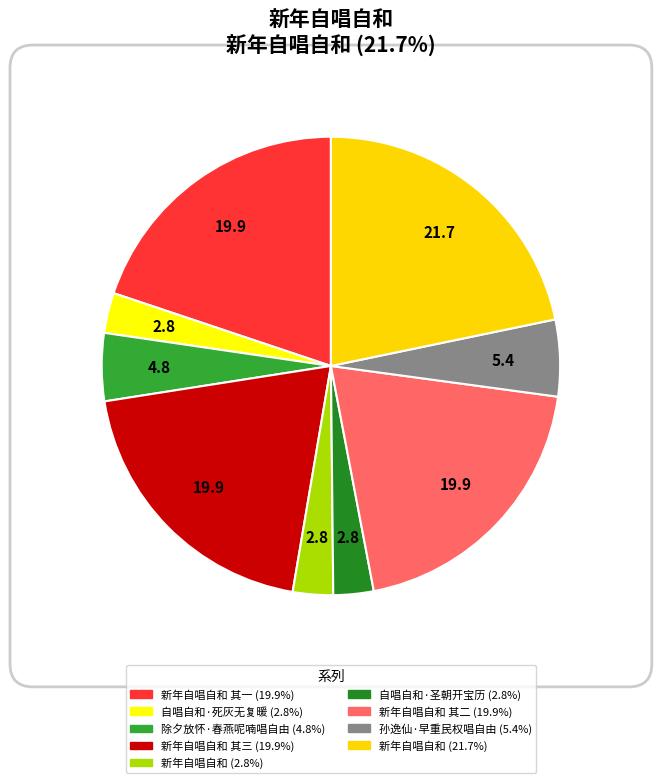

Rank the categories by value from highest to lowest.

新年自唱自和, 新年自唱自和 其二, 新年自唱自和 其一, 新年自唱自和 其三, 孙逸仙·早重民权唱自由, 除夕放怀·春燕呢喃唱自由, 自唱自和·圣朝开宝历, 自唱自和·死灰无复暖, 新年自唱自和